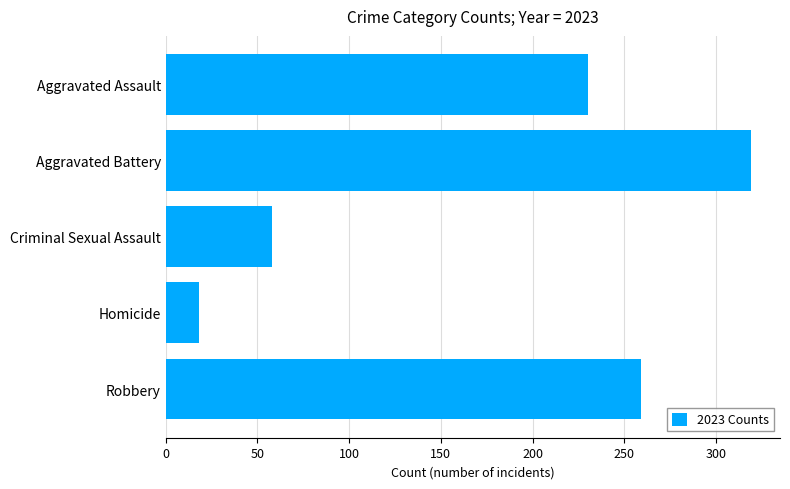

Which category has the highest value across all series?

Aggravated Battery